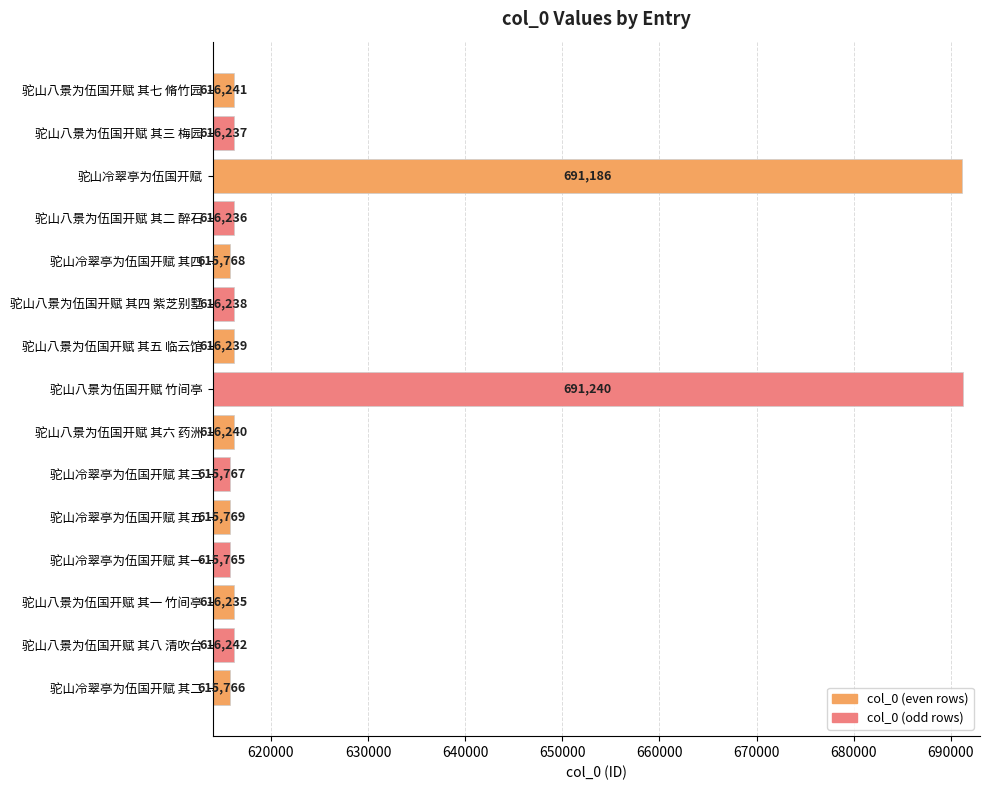

What is the label of the 3rd bar from the top?

驼山冷翠亭为伍国开赋